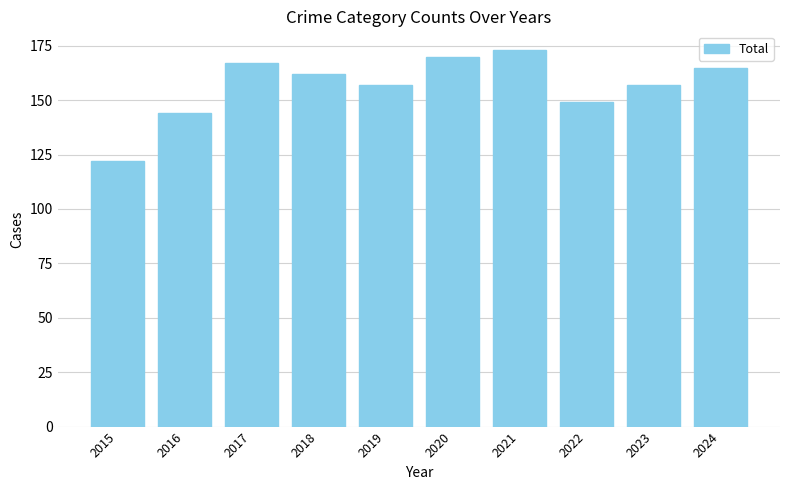

What is the value of the 6th bar from the left?

170